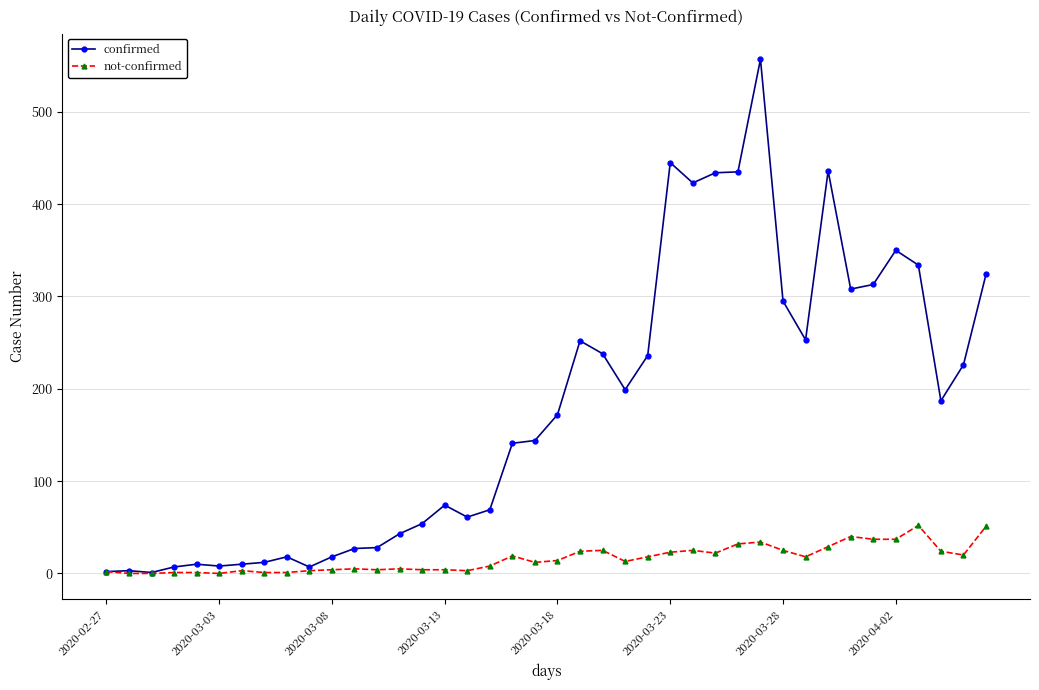

At how many categories does at least one series exceed 276?

12